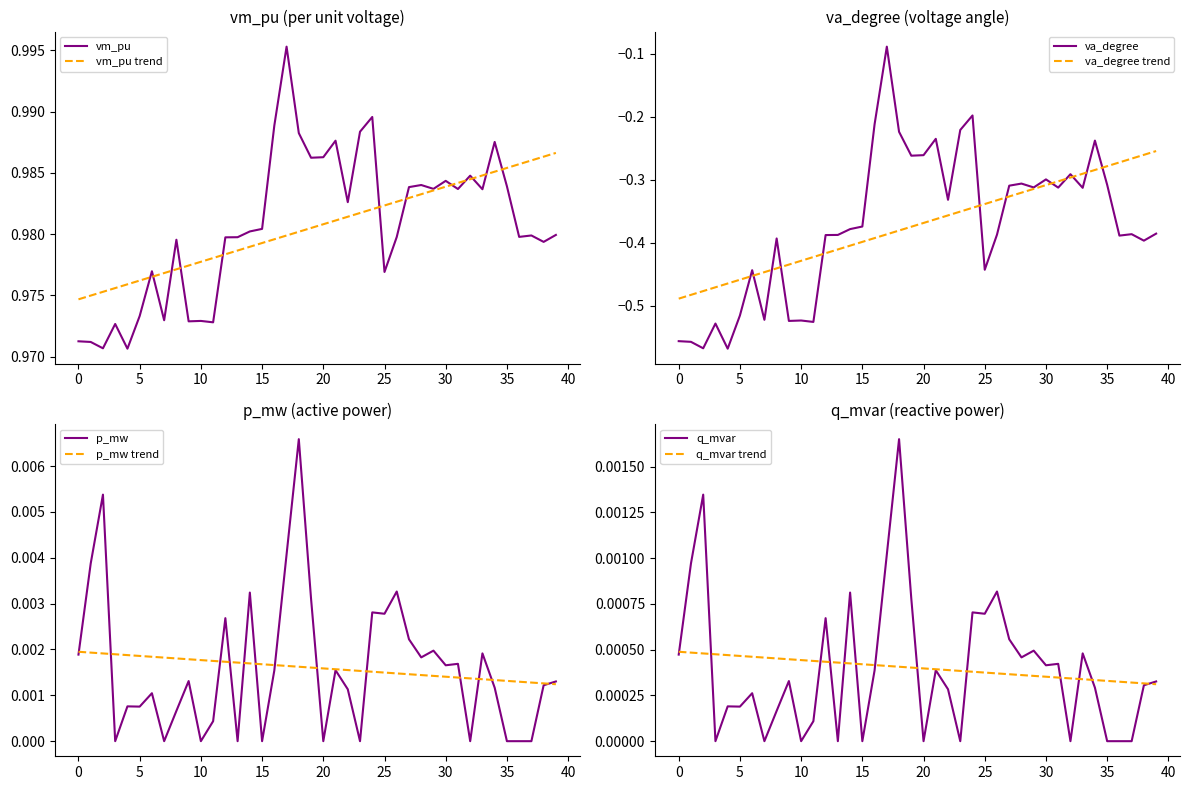

Reading left to right, what are all the values shown in this chart?

vm_pu: 0=1.0	1=1.0	2=1.0	3=1.0	4=1.0	5=1.0	6=1.0	7=1.0	8=1.0	9=1.0	10=1.0	11=1.0	12=1.0	13=1.0	14=1.0	15=1.0	16=1.0	17=1.0	18=1.0	19=1.0	20=1.0	21=1.0	22=1.0	23=1.0	24=1.0	25=1.0	26=1.0	27=1.0	28=1.0	29=1.0	30=1.0	31=1.0	32=1.0	33=1.0	34=1.0	35=1.0	36=1.0	37=1.0	38=1.0	39=1.0
va_degree: 0=-0.6	1=-0.6	2=-0.6	3=-0.5	4=-0.6	5=-0.5	6=-0.4	7=-0.5	8=-0.4	9=-0.5	10=-0.5	11=-0.5	12=-0.4	13=-0.4	14=-0.4	15=-0.4	16=-0.2	17=-0.1	18=-0.2	19=-0.3	20=-0.3	21=-0.2	22=-0.3	23=-0.2	24=-0.2	25=-0.4	26=-0.4	27=-0.3	28=-0.3	29=-0.3	30=-0.3	31=-0.3	32=-0.3	33=-0.3	34=-0.2	35=-0.3	36=-0.4	37=-0.4	38=-0.4	39=-0.4
p_mw: 0=0.0	1=0.0	2=0.0	3=0.0	4=0.0	5=0.0	6=0.0	7=0.0	8=0.0	9=0.0	10=0.0	11=0.0	12=0.0	13=0.0	14=0.0	15=0.0	16=0.0	17=0.0	18=0.0	19=0.0	20=0.0	21=0.0	22=0.0	23=0.0	24=0.0	25=0.0	26=0.0	27=0.0	28=0.0	29=0.0	30=0.0	31=0.0	32=0.0	33=0.0	34=0.0	35=0.0	36=0.0	37=0.0	38=0.0	39=0.0
q_mvar: 0=0.0	1=0.0	2=0.0	3=0.0	4=0.0	5=0.0	6=0.0	7=0.0	8=0.0	9=0.0	10=0.0	11=0.0	12=0.0	13=0.0	14=0.0	15=0.0	16=0.0	17=0.0	18=0.0	19=0.0	20=0.0	21=0.0	22=0.0	23=0.0	24=0.0	25=0.0	26=0.0	27=0.0	28=0.0	29=0.0	30=0.0	31=0.0	32=0.0	33=0.0	34=0.0	35=0.0	36=0.0	37=0.0	38=0.0	39=0.0